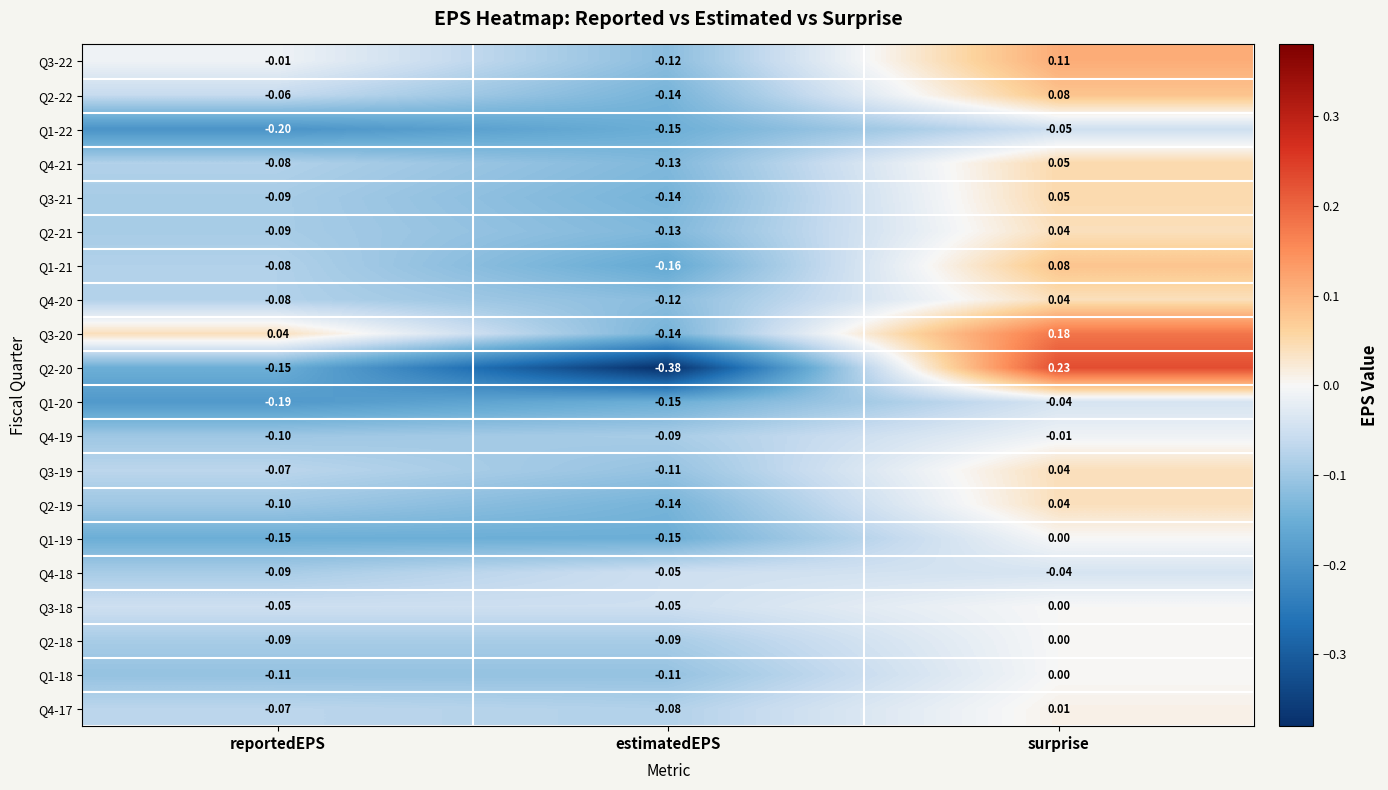

Which label corresponds to the smallest value in the chart?

estimatedEPS